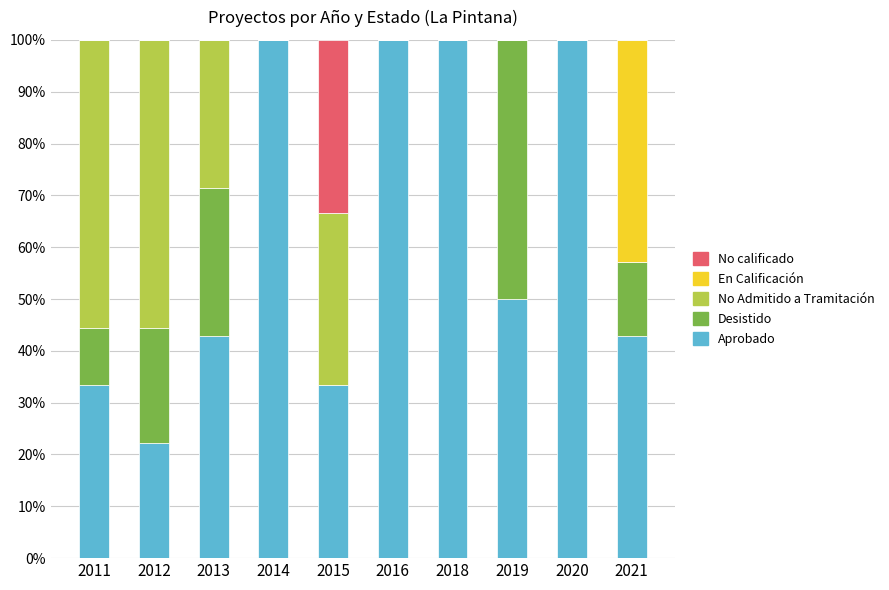

What is the highest value of the Aprobado series?

100.0